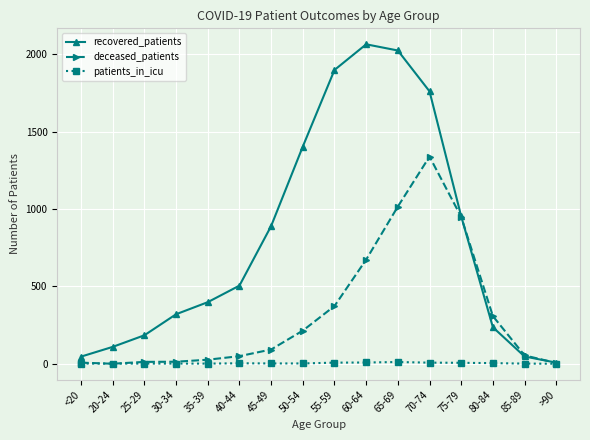

What is the sum of all recovered_patients values?

12849